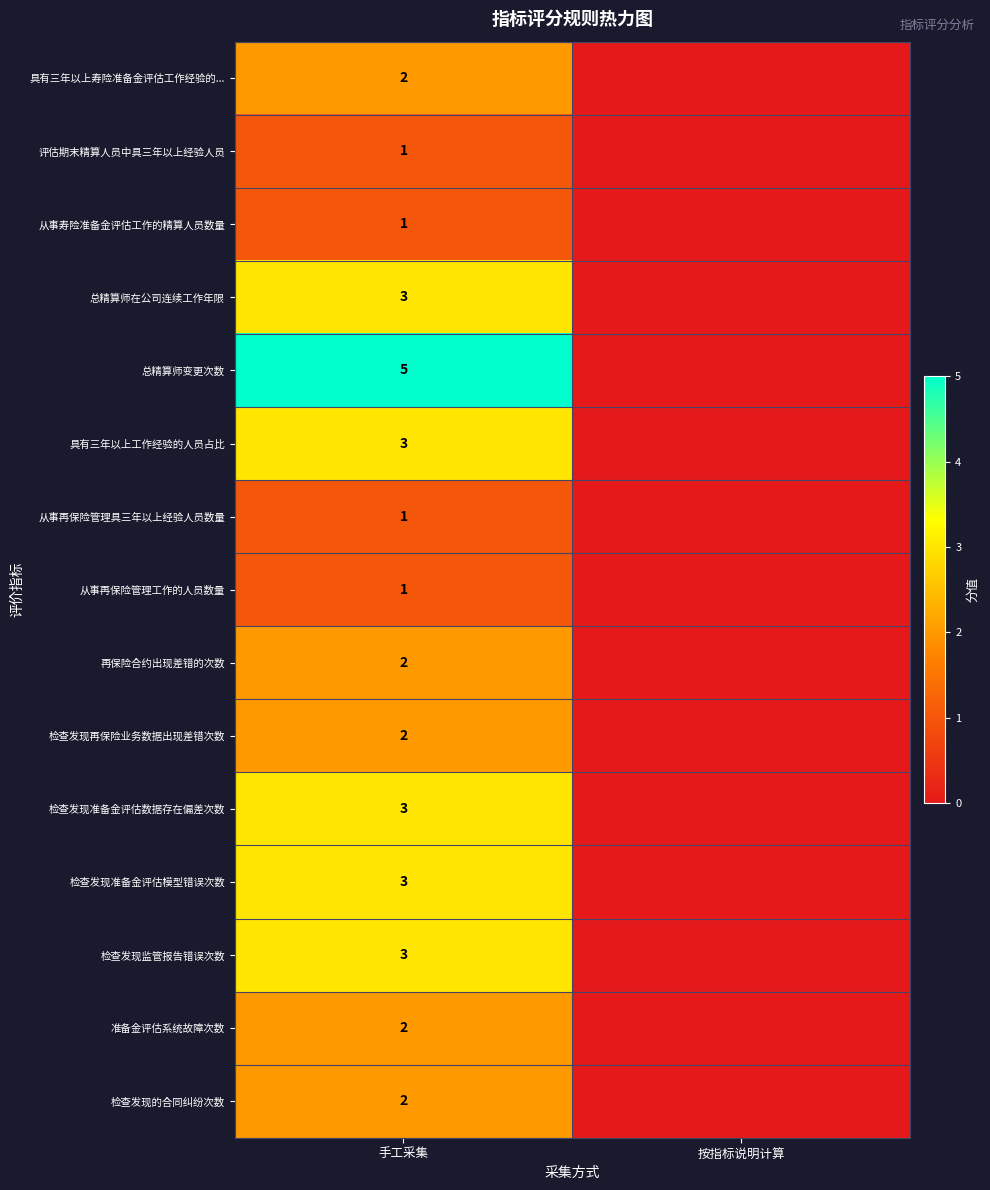

What is the spread (max minus min) of values at 手工采集?

4